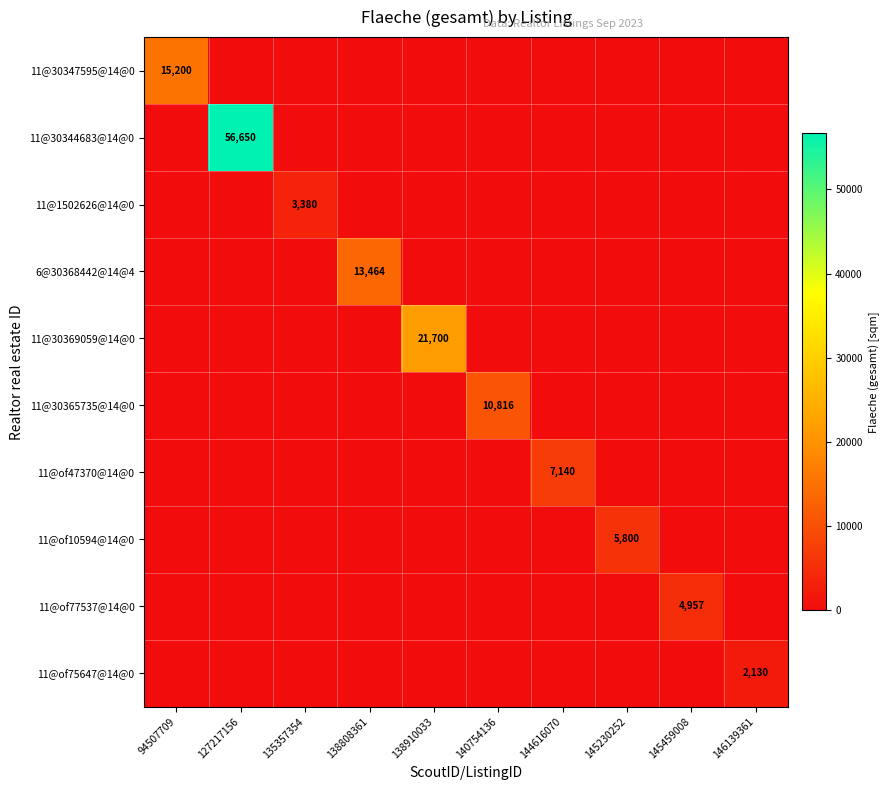

What is the difference between the highest and lowest values at 145459008?

4957